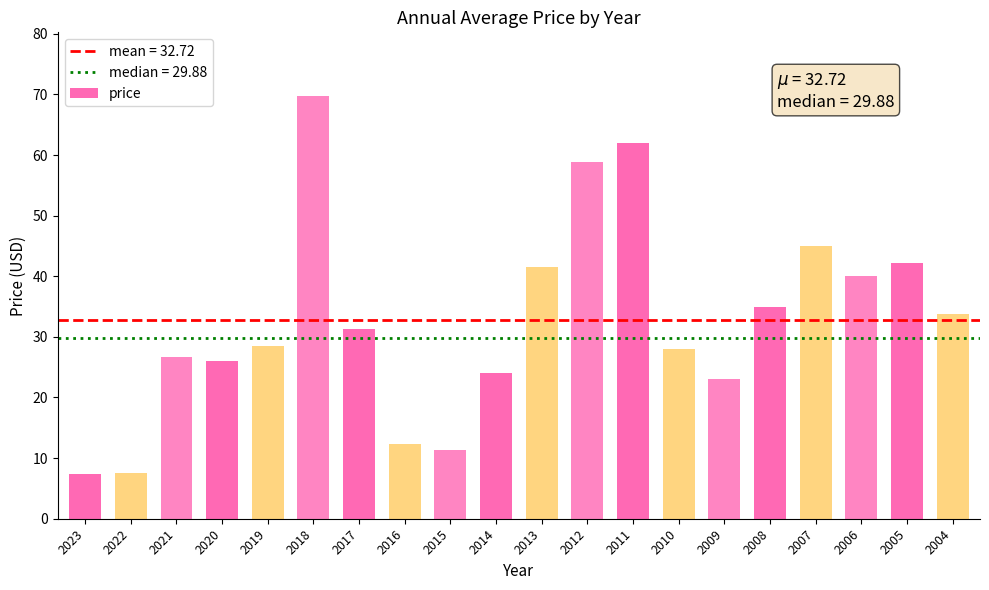

Is it true that the value at 2011 is 89.3?

False